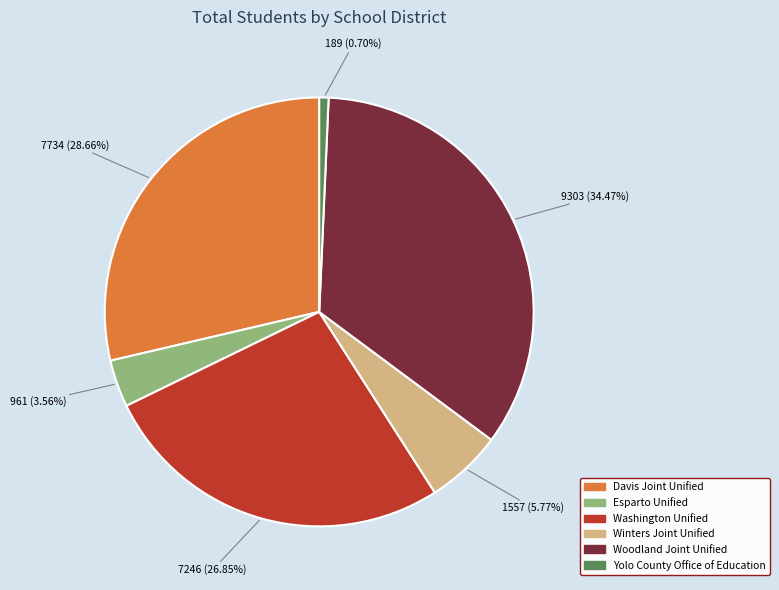

Is it true that Woodland Joint Unified is 21% of the pie?

False